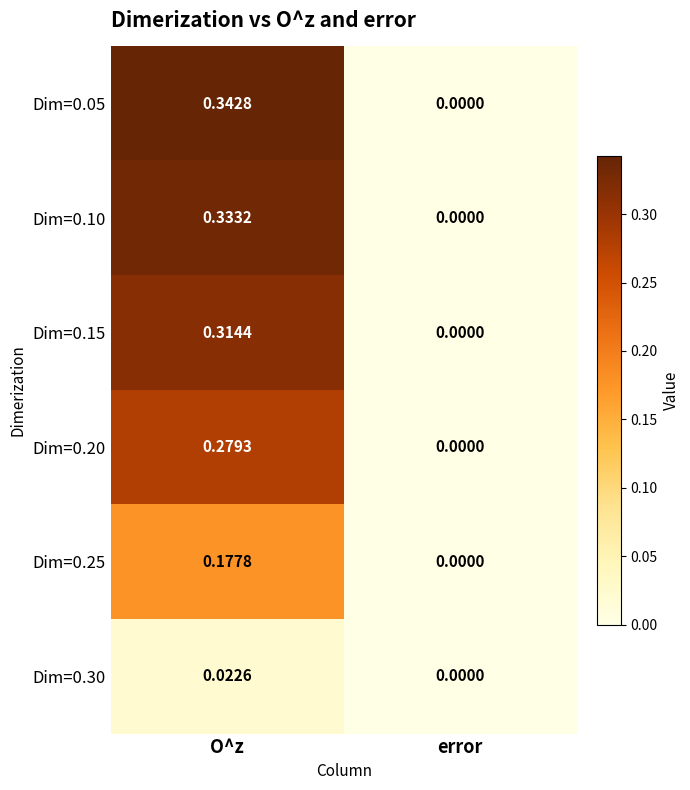

How many data points in Dim=0.25 are above 0?

1